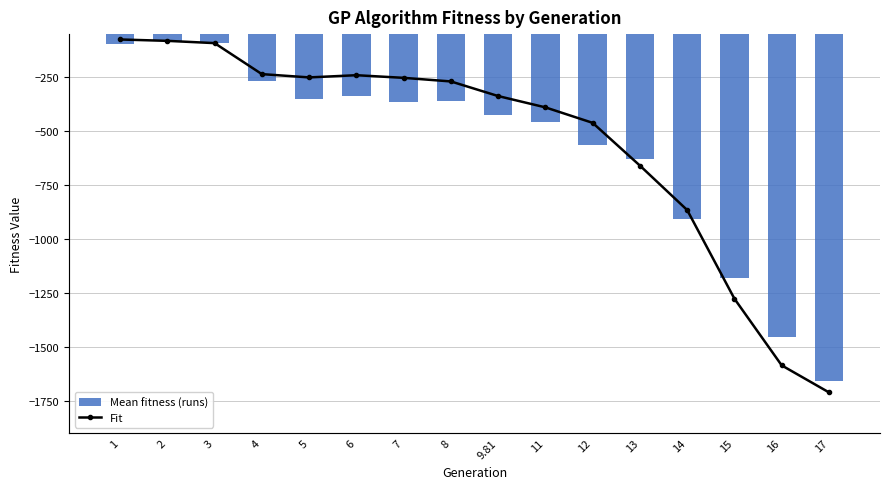

What is the average value of the Mean fitness (runs) series?

-576.6